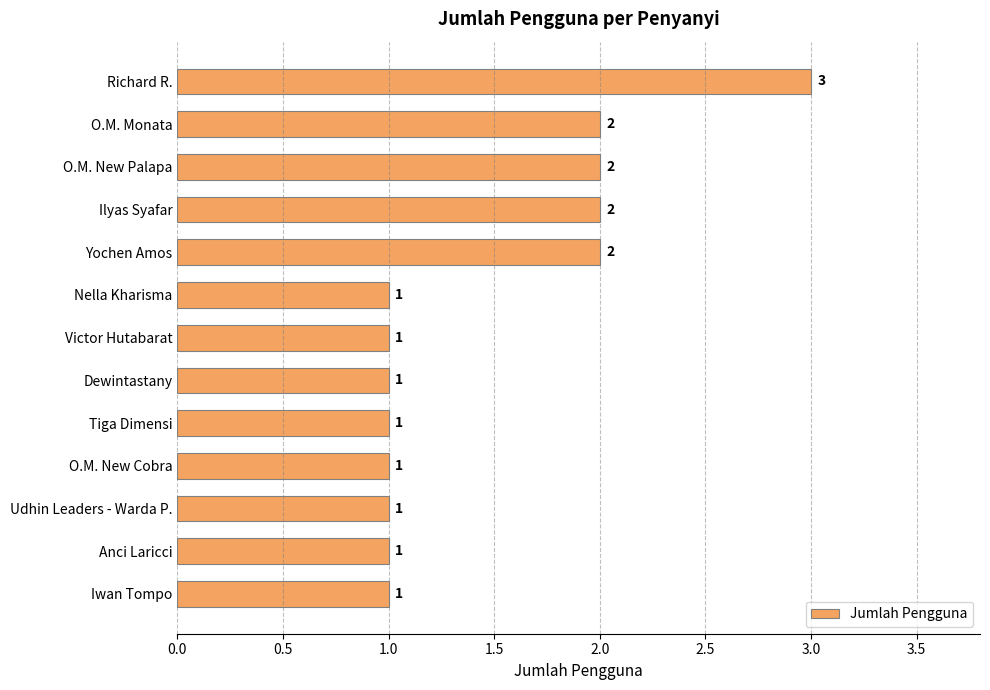

Count the values in the range 1 to 2.

12